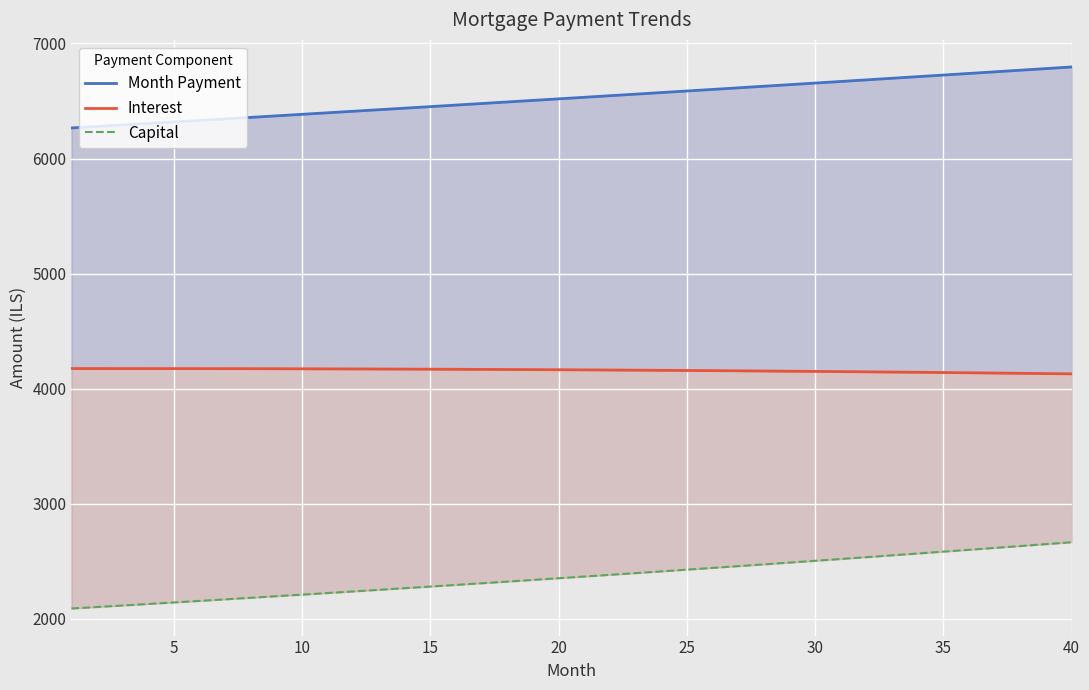

True or false: Month Payment and Capital intersect in this chart.

False